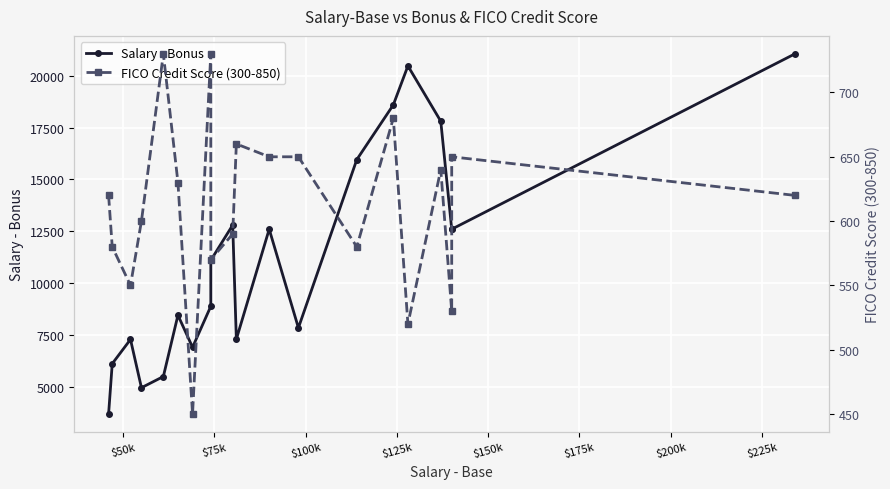

How many lines are shown in the chart?

2